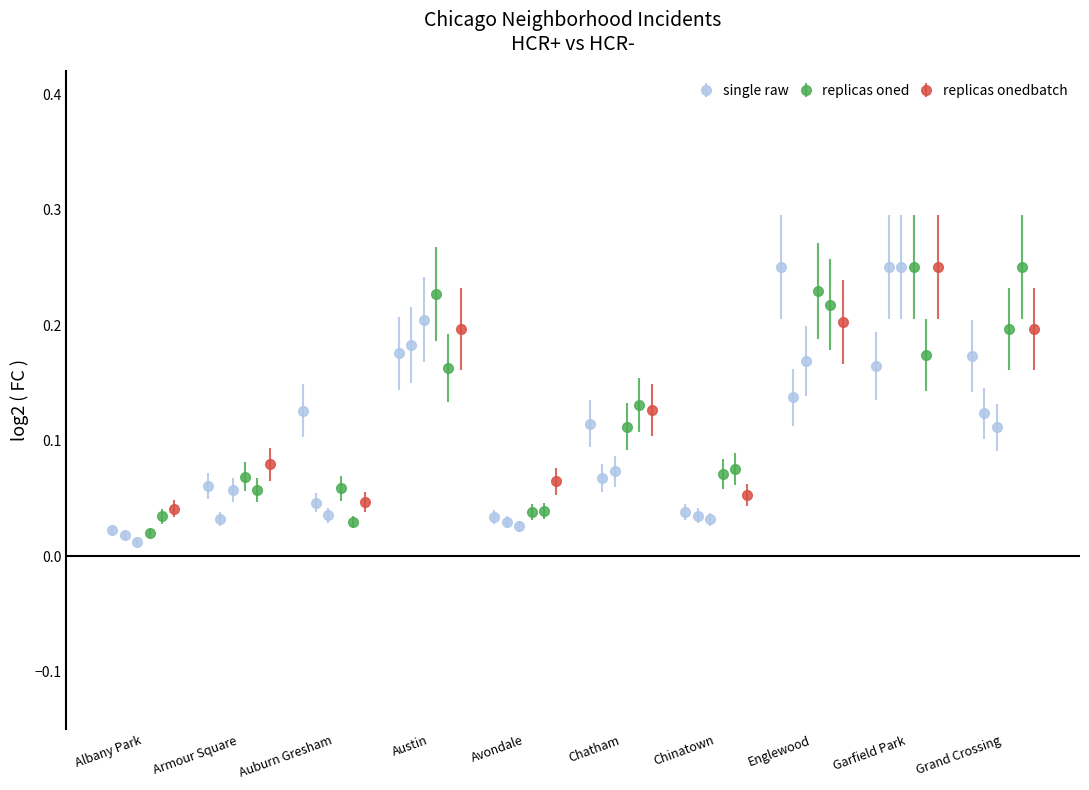

The value of 2022 at Armour Square is 0.1. True or false?

False